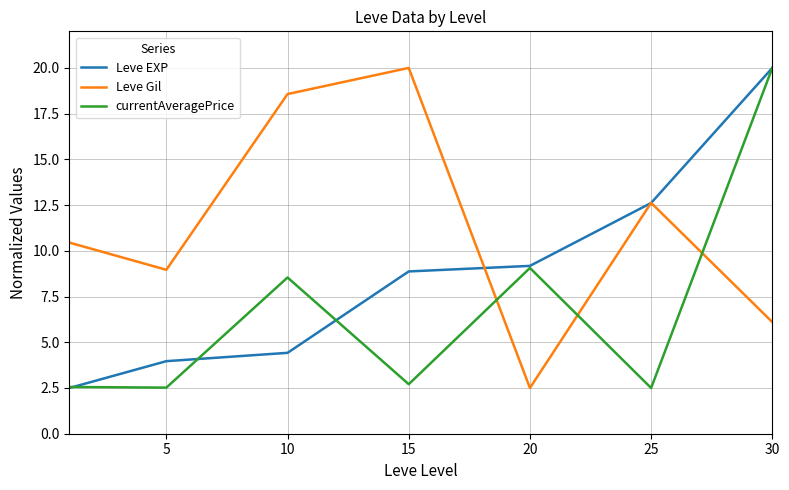

After their last crossing, which series has the higher values: currentAveragePrice or Leve Gil?

currentAveragePrice